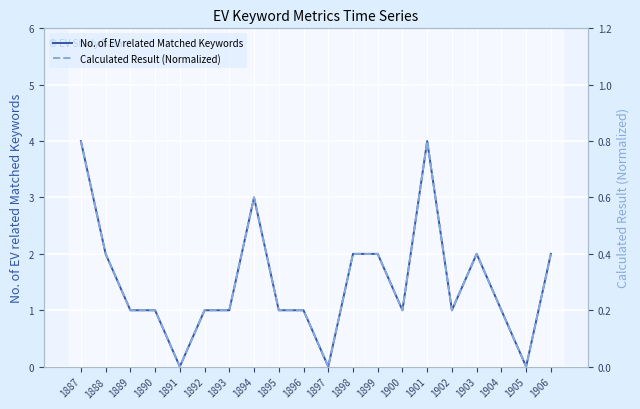

True or false: No. of EV related Matched Keywords and Calculated Result (Normalized) cross at least once.

False